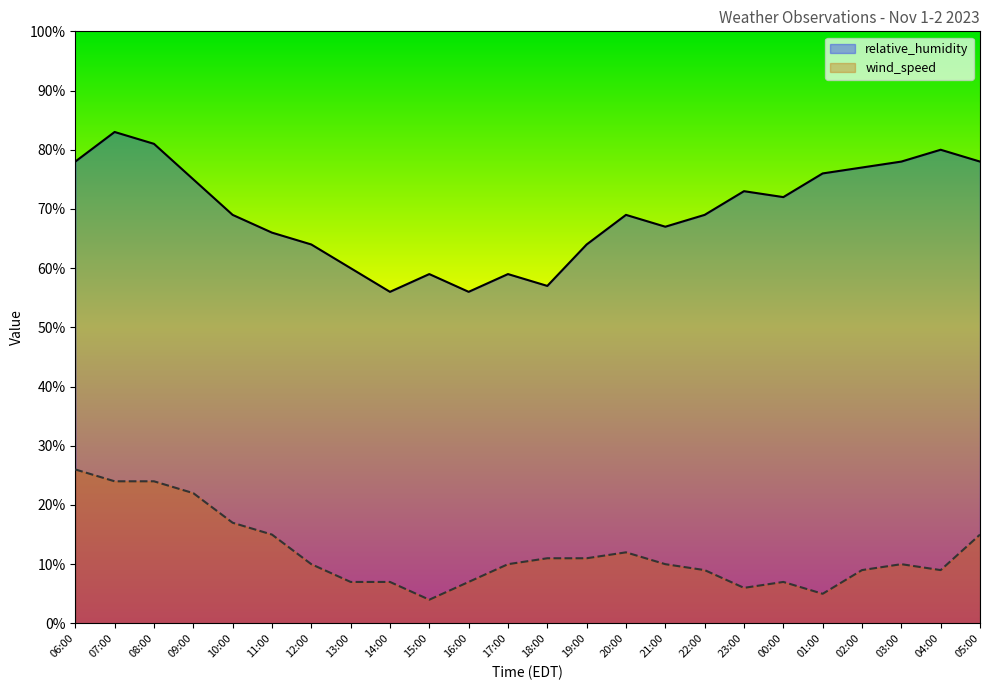

What is the total value across all series at 12:00?

74